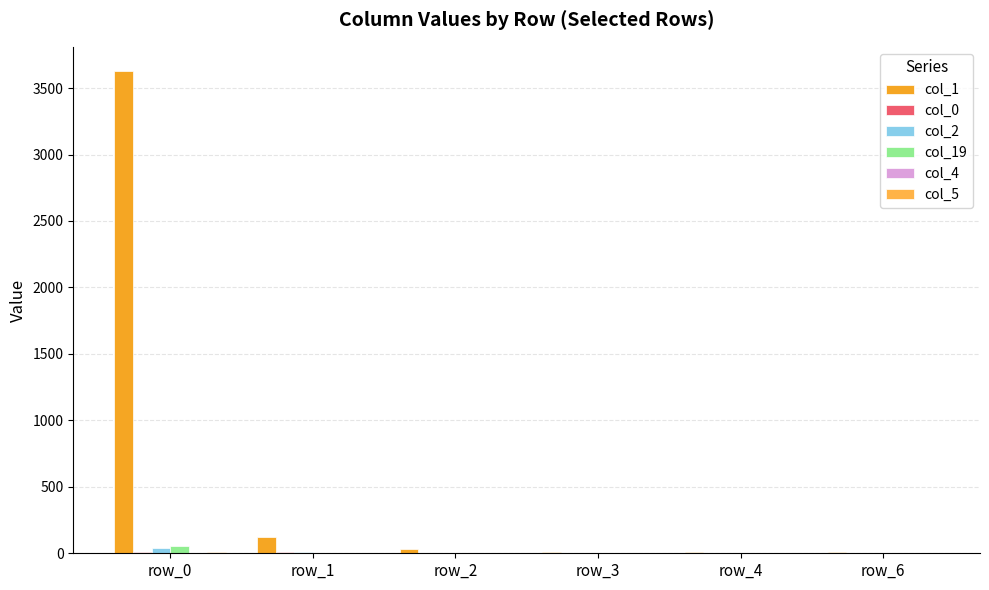

What is the value of the col_0 bar at the 2nd from the left?

6